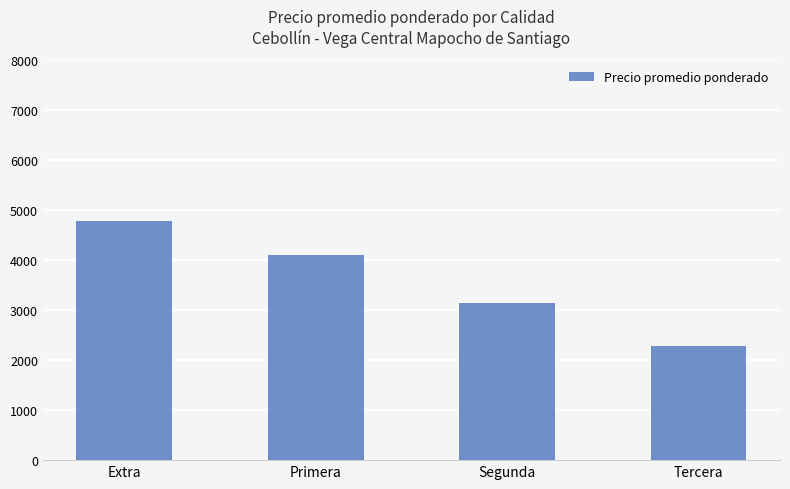

How many bars are there in total?

4